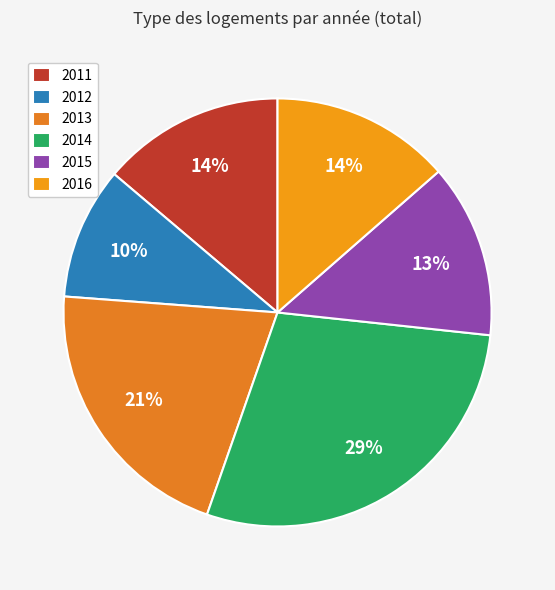

To the nearest percent, what percentage of the pie is 2012?

10%